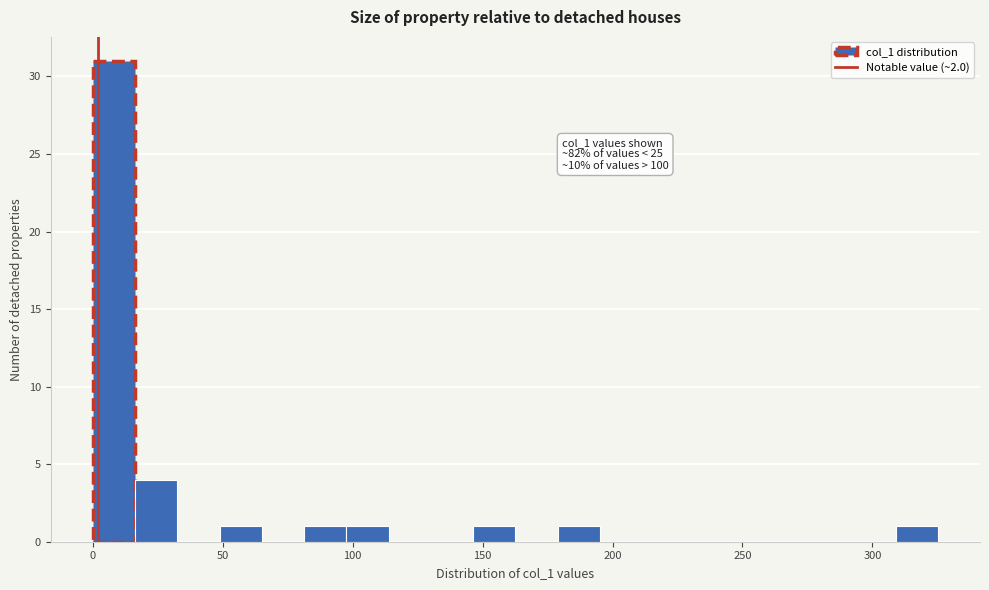

Read against the x-axis, roughly where is the centre of the tallest bar?

10